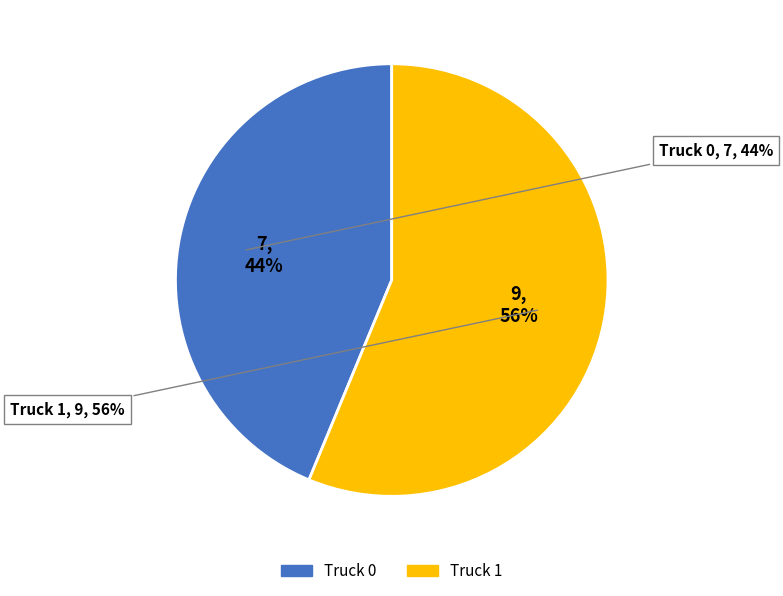

What percentage is the Truck 0 slice, to the nearest percent?

44%